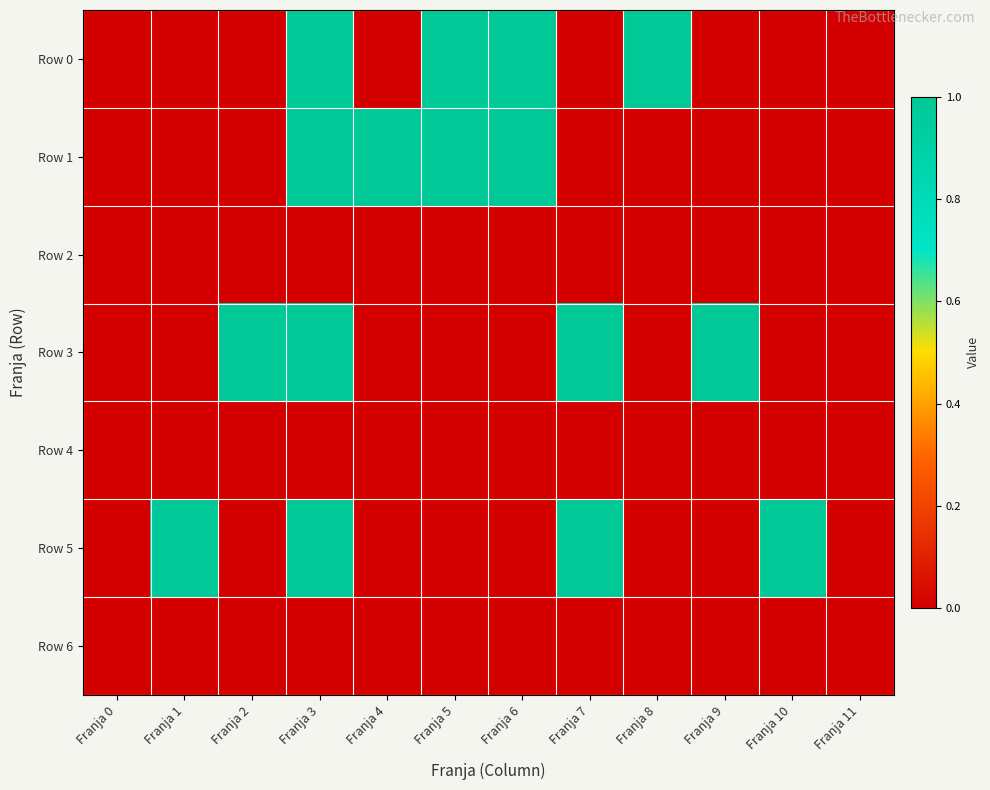

Reading right to left, transcribe all the data shown in this chart.

Row 0: Franja 11=0	Franja 10=0	Franja 9=0	Franja 8=1	Franja 7=0	Franja 6=1	Franja 5=1	Franja 4=0	Franja 3=1	Franja 2=0	Franja 1=0	Franja 0=0
Row 1: Franja 11=0	Franja 10=0	Franja 9=0	Franja 8=0	Franja 7=0	Franja 6=1	Franja 5=1	Franja 4=1	Franja 3=1	Franja 2=0	Franja 1=0	Franja 0=0
Row 2: Franja 11=0	Franja 10=0	Franja 9=0	Franja 8=0	Franja 7=0	Franja 6=0	Franja 5=0	Franja 4=0	Franja 3=0	Franja 2=0	Franja 1=0	Franja 0=0
Row 3: Franja 11=0	Franja 10=0	Franja 9=1	Franja 8=0	Franja 7=1	Franja 6=0	Franja 5=0	Franja 4=0	Franja 3=1	Franja 2=1	Franja 1=0	Franja 0=0
Row 4: Franja 11=0	Franja 10=0	Franja 9=0	Franja 8=0	Franja 7=0	Franja 6=0	Franja 5=0	Franja 4=0	Franja 3=0	Franja 2=0	Franja 1=0	Franja 0=0
Row 5: Franja 11=0	Franja 10=1	Franja 9=0	Franja 8=0	Franja 7=1	Franja 6=0	Franja 5=0	Franja 4=0	Franja 3=1	Franja 2=0	Franja 1=1	Franja 0=0
Row 6: Franja 11=0	Franja 10=0	Franja 9=0	Franja 8=0	Franja 7=0	Franja 6=0	Franja 5=0	Franja 4=0	Franja 3=0	Franja 2=0	Franja 1=0	Franja 0=0